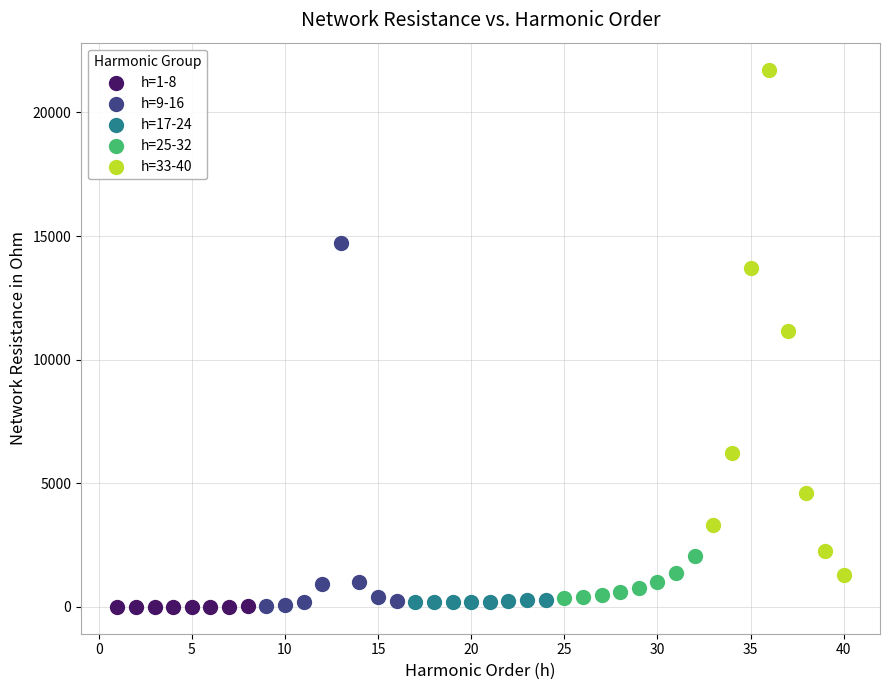

Which series reaches the maximum Y coordinate?

h=33-40